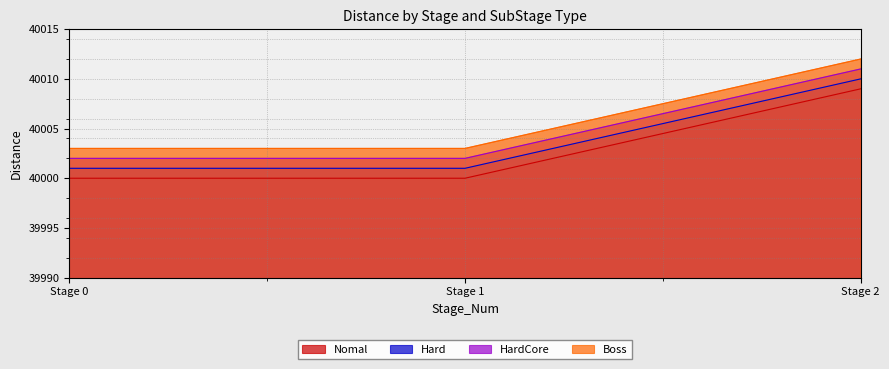

At Stage 1, list the series in order from smallest to largest.

Nomal, Hard, HardCore, Boss